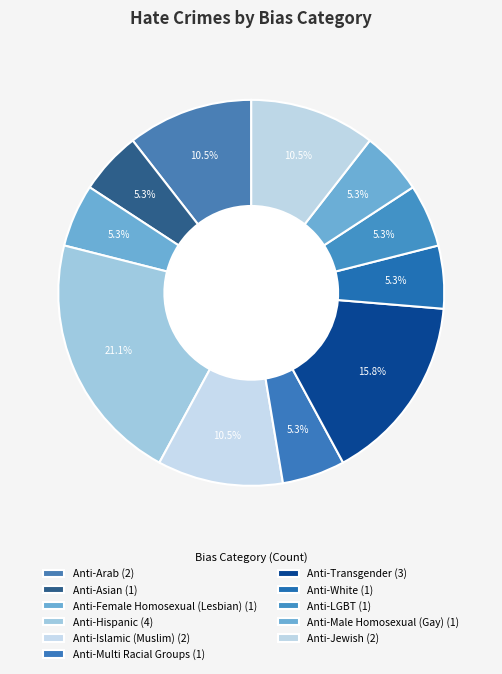

Does any single category account for the majority?

No